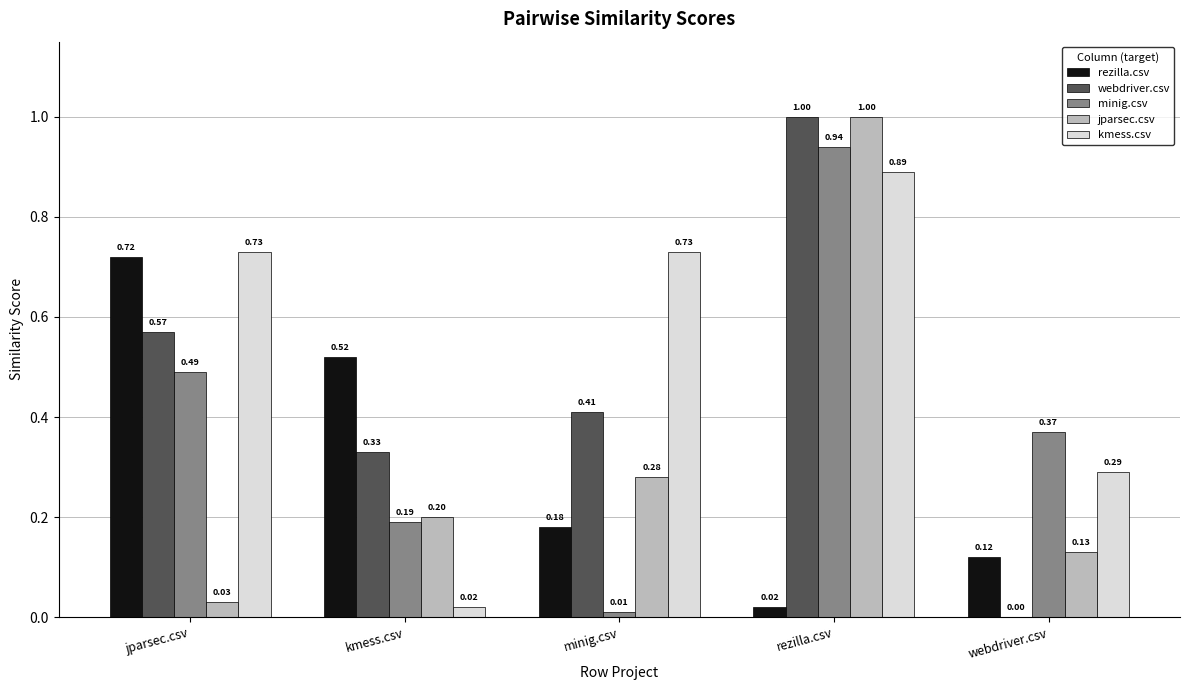

At which label is rezilla.csv closest to 0?

rezilla.csv